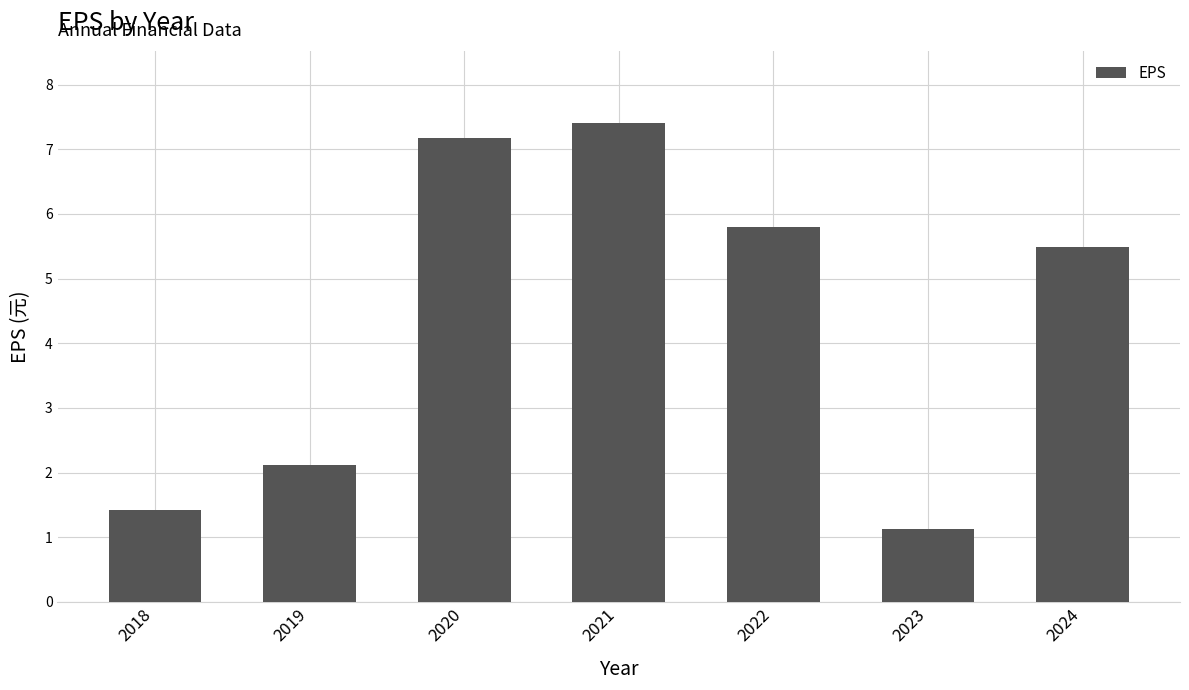

How many bars are there in total?

7